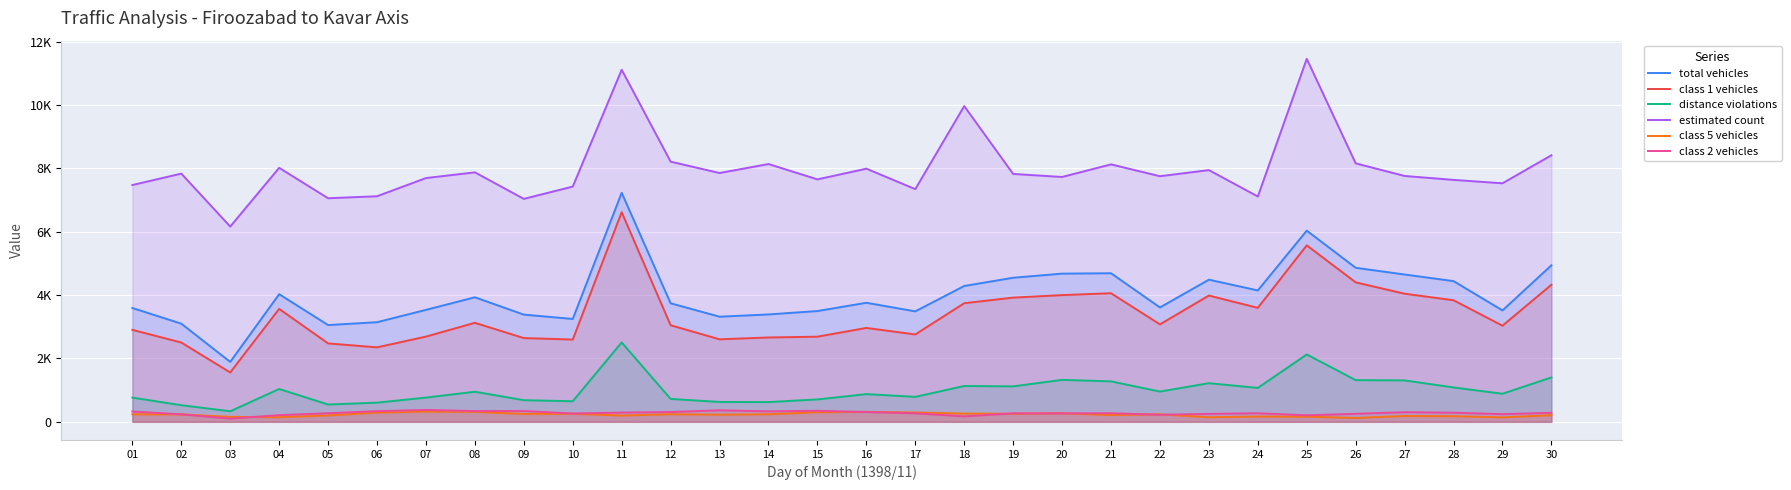

Rank the categories by class 1 vehicles value from highest to lowest.

11, 25, 26, 30, 21, 27, 20, 23, 19, 28, 18, 24, 04, 08, 22, 12, 29, 16, 01, 17, 07, 15, 14, 09, 13, 10, 02, 05, 06, 03